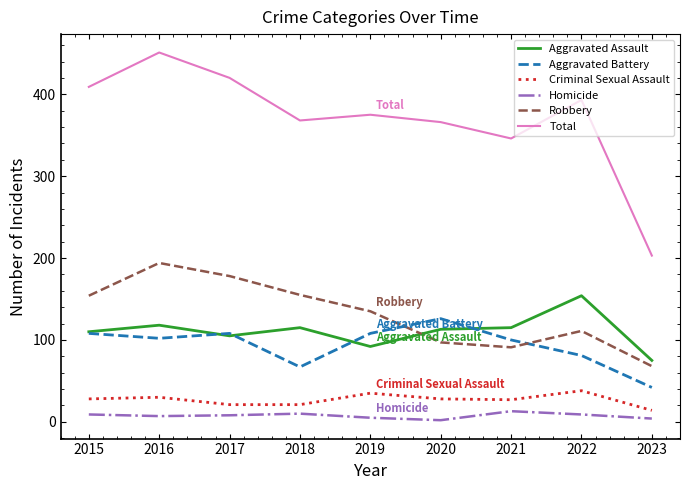

Which category has the highest value across all series?

2016